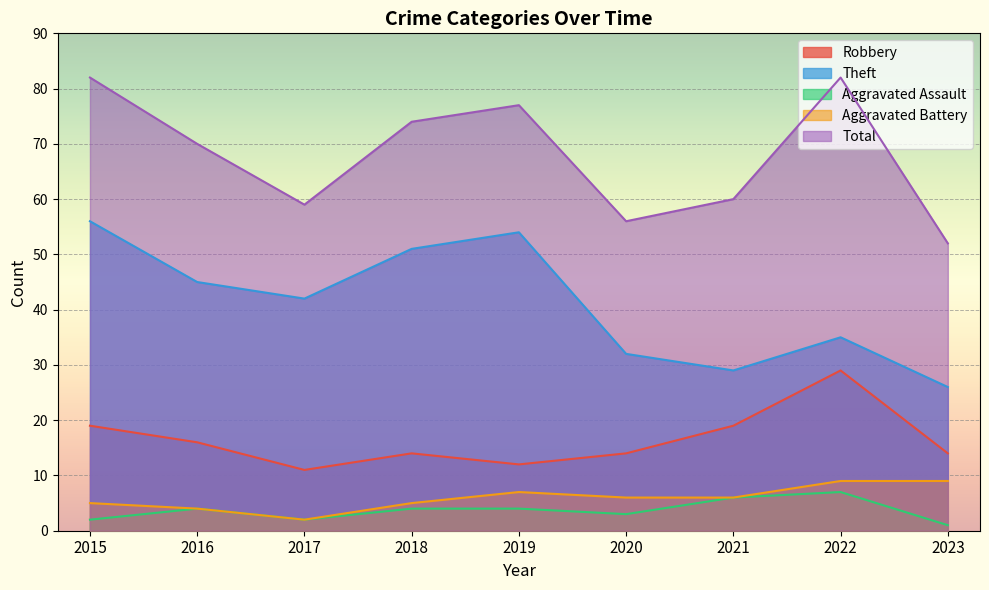

True or false: Theft and Aggravated Battery intersect in this chart.

False